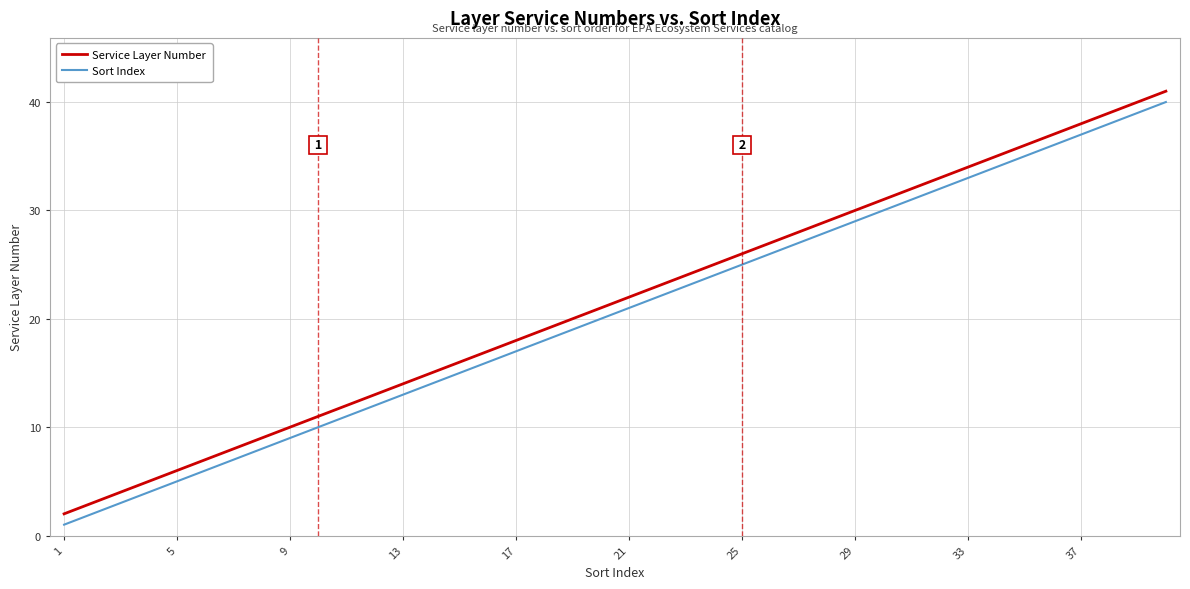

What is the difference between the maximum and minimum values in the Service Layer Number series?

39